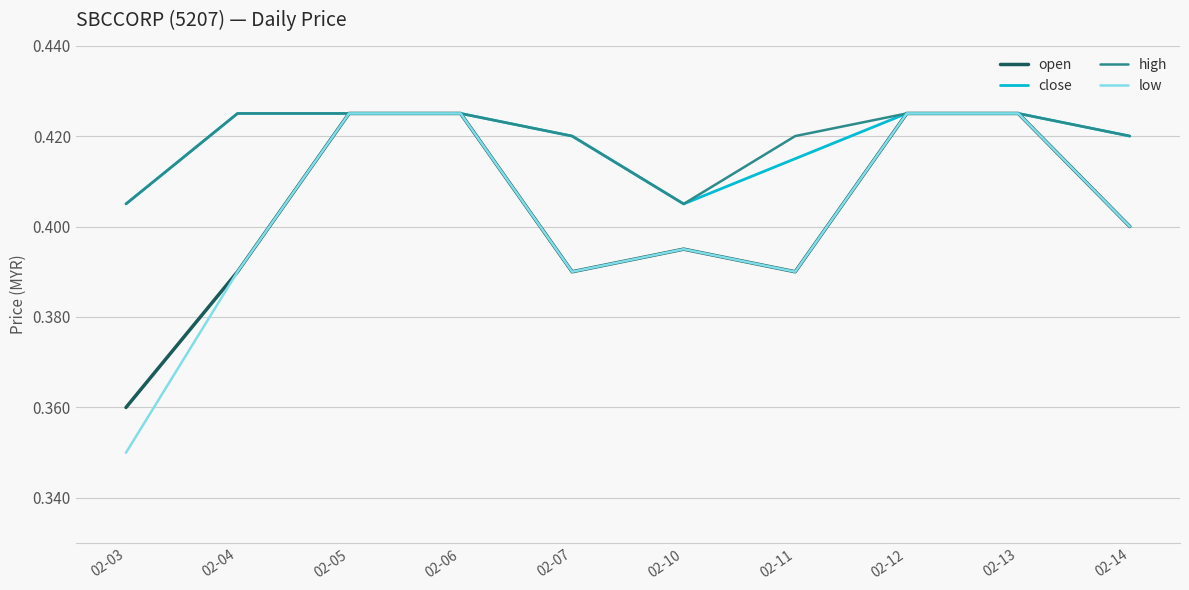

The value of open at 02-06 is 0.4. True or false?

True